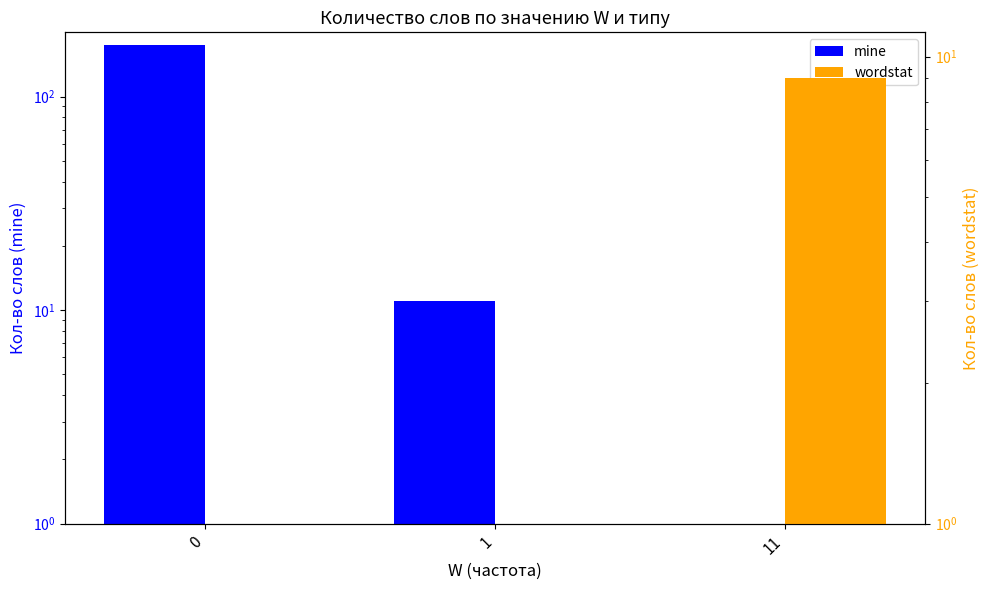

Reading left to right, transcribe all the data shown in this chart.

mine: 0=174.0	1=11.0	11=0.0
wordstat: 0=0.1	1=0.1	11=9.0